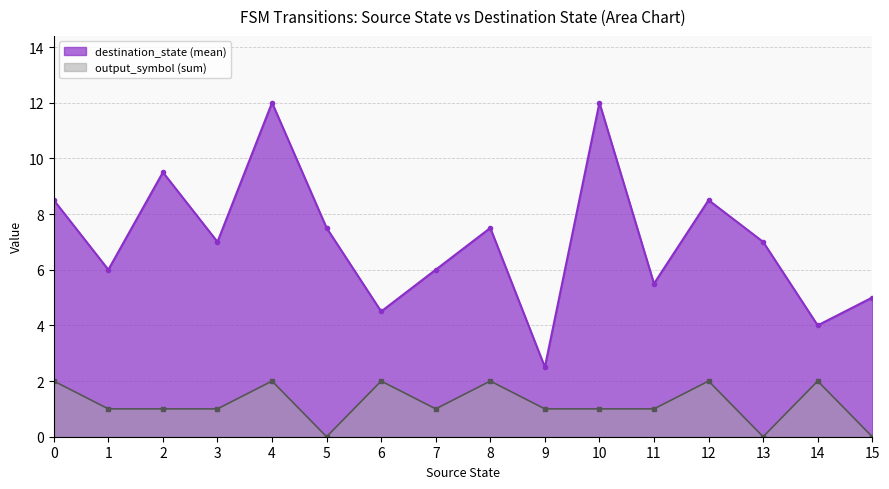

What is the value of the destination_state (mean) point at the 3rd from the left?

9.5